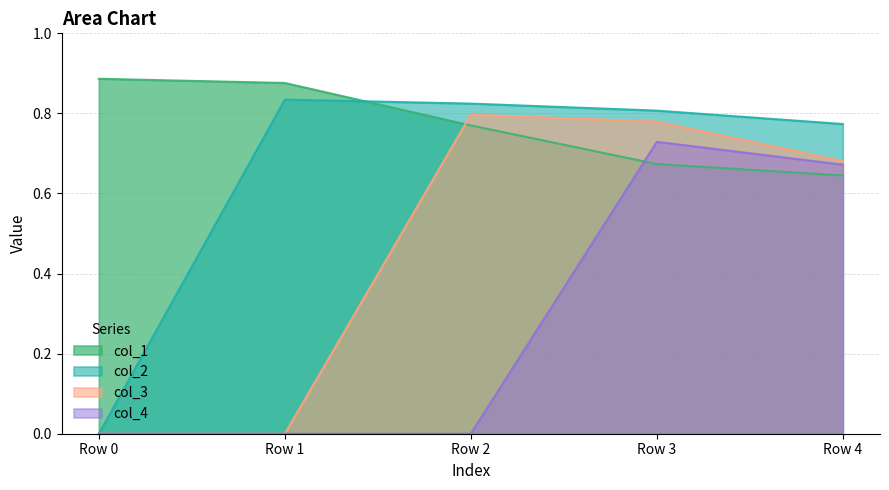

What is the approximate value of col_1 at Row 2?

0.8